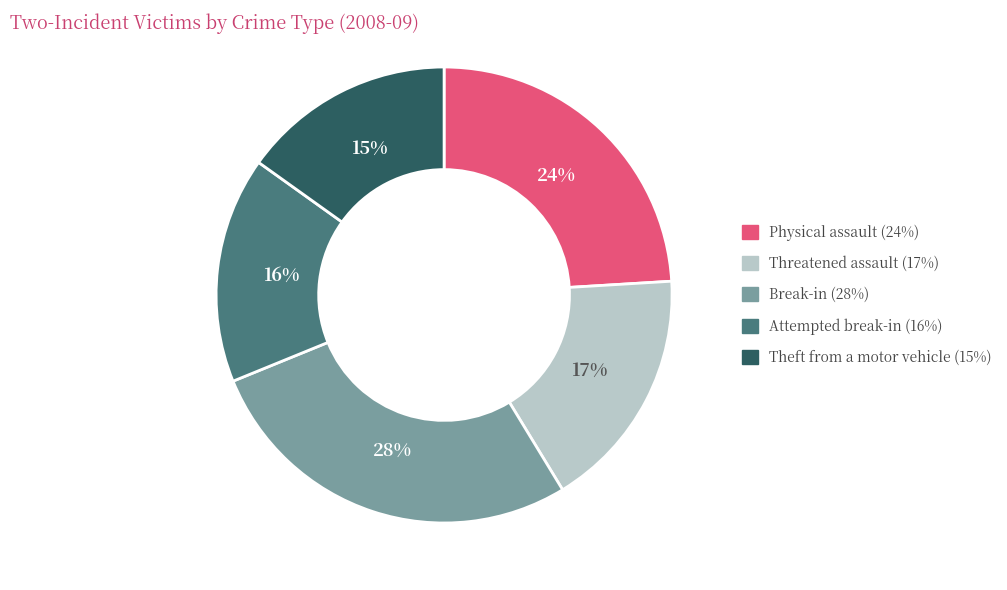

Approximately how many times larger is the value at Theft from a motor vehicle compared to Threatened assault?

0.9